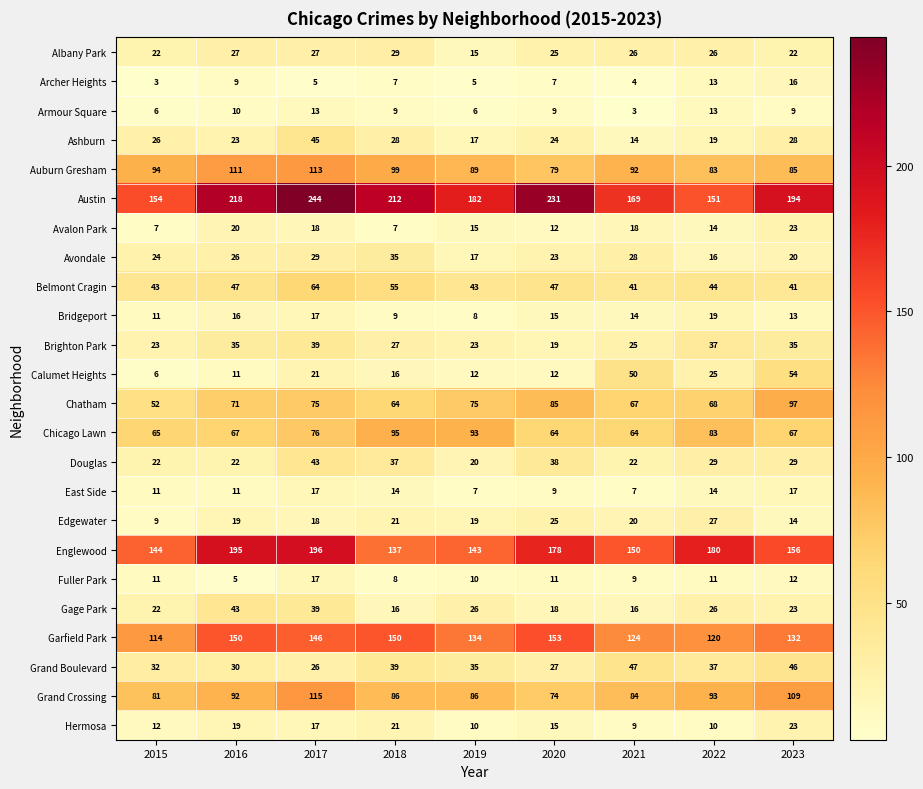

How many data points in Bridgeport are less than 14?

4